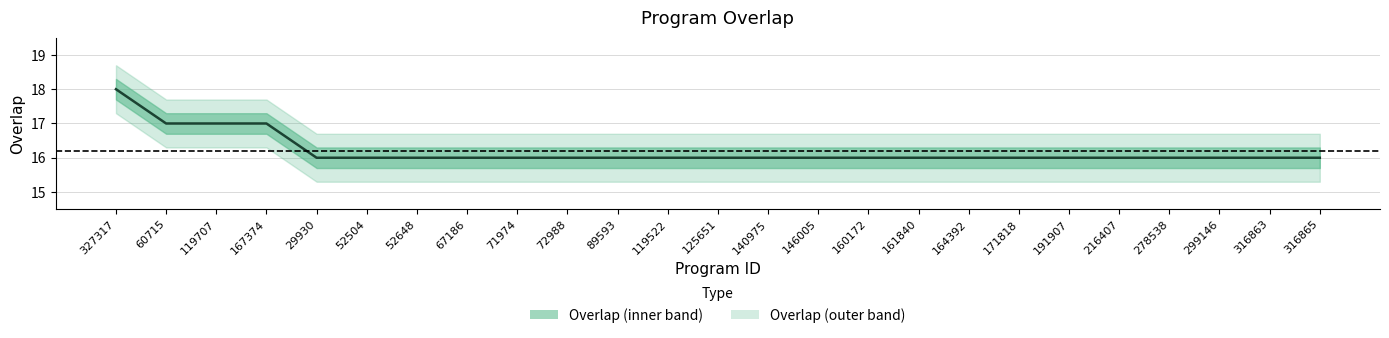

How many values are between 16 and 17?

24